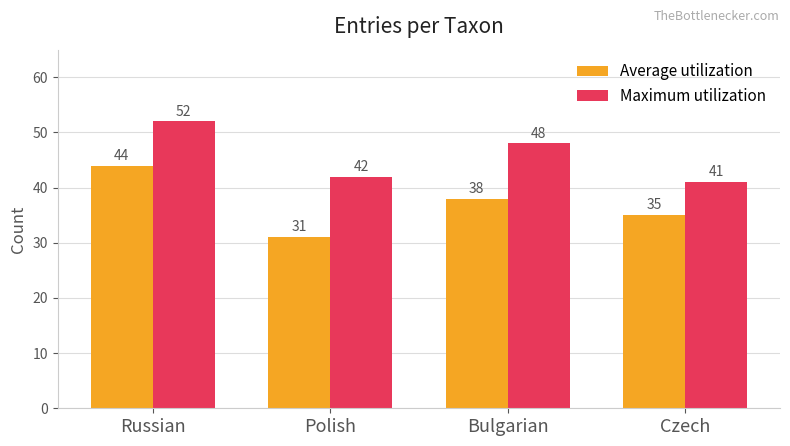

Reading left to right, transcribe all the data shown in this chart.

Average utilization: Russian=44	Polish=31	Bulgarian=38	Czech=35
Maximum utilization: Russian=52	Polish=42	Bulgarian=48	Czech=41